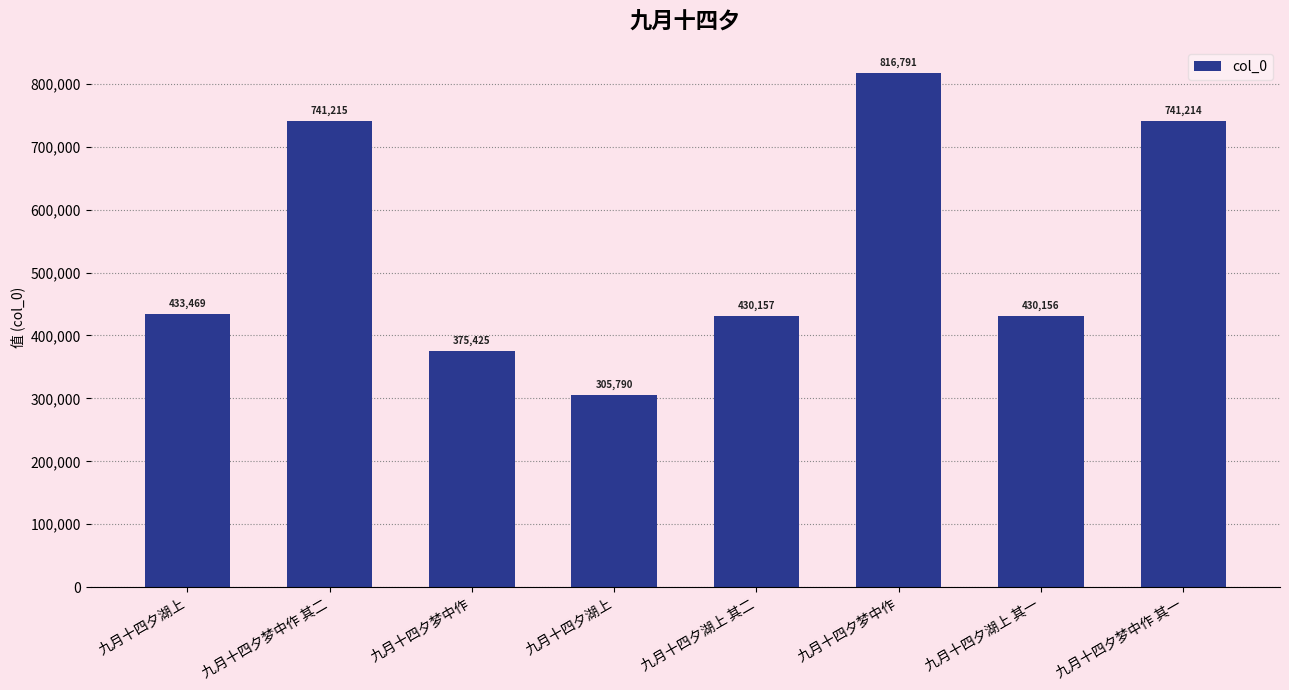

How many bars are there in total?

8